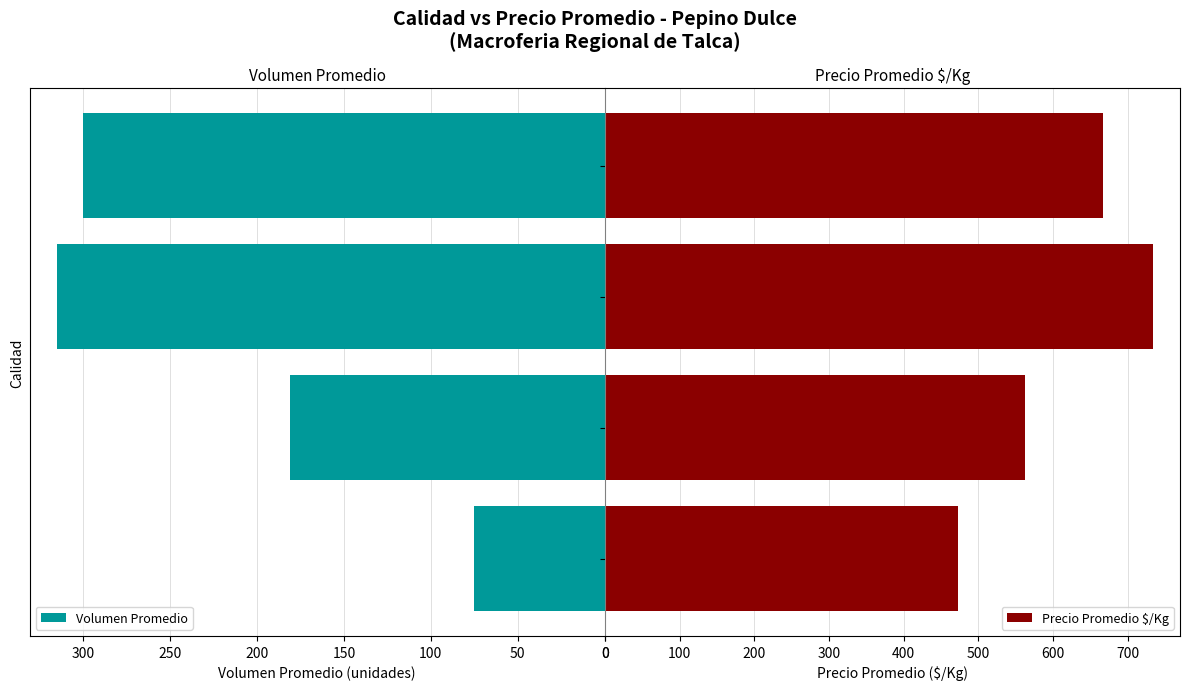

Read the Volumen Promedio value at Especial, to the nearest 10.

300